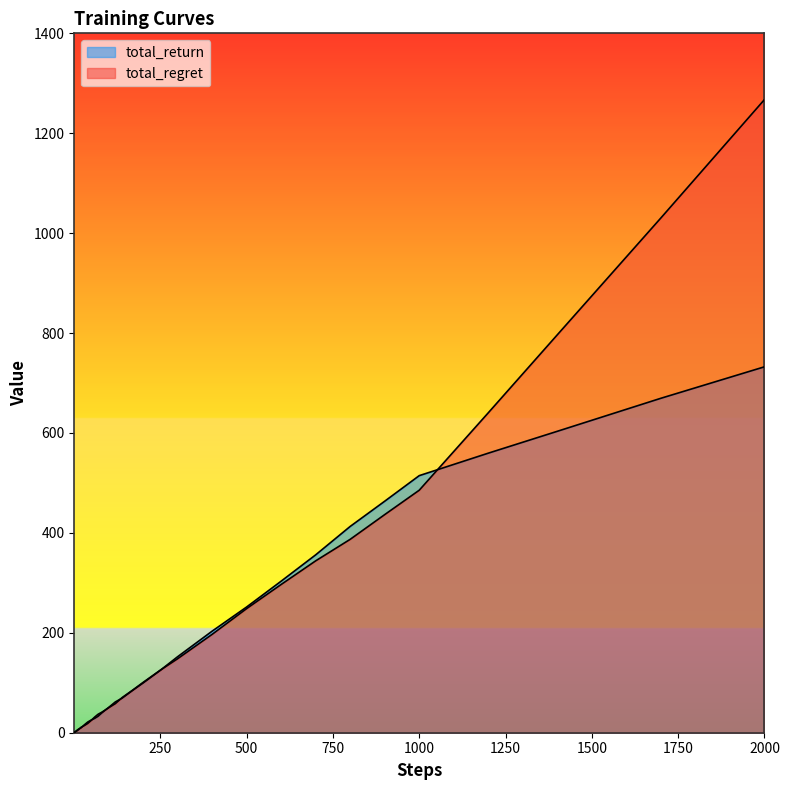

At how many categories does at least one series exceed 752?

3